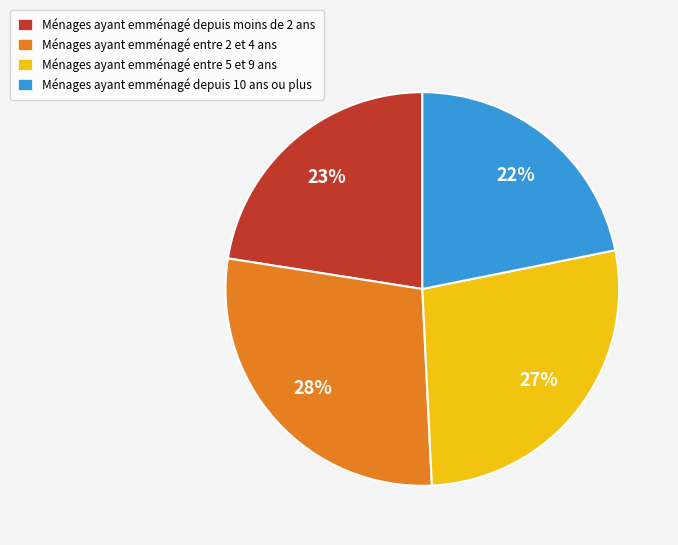

Is it true that Ménages ayant emménagé depuis 10 ans ou plus is 30% of the pie?

False